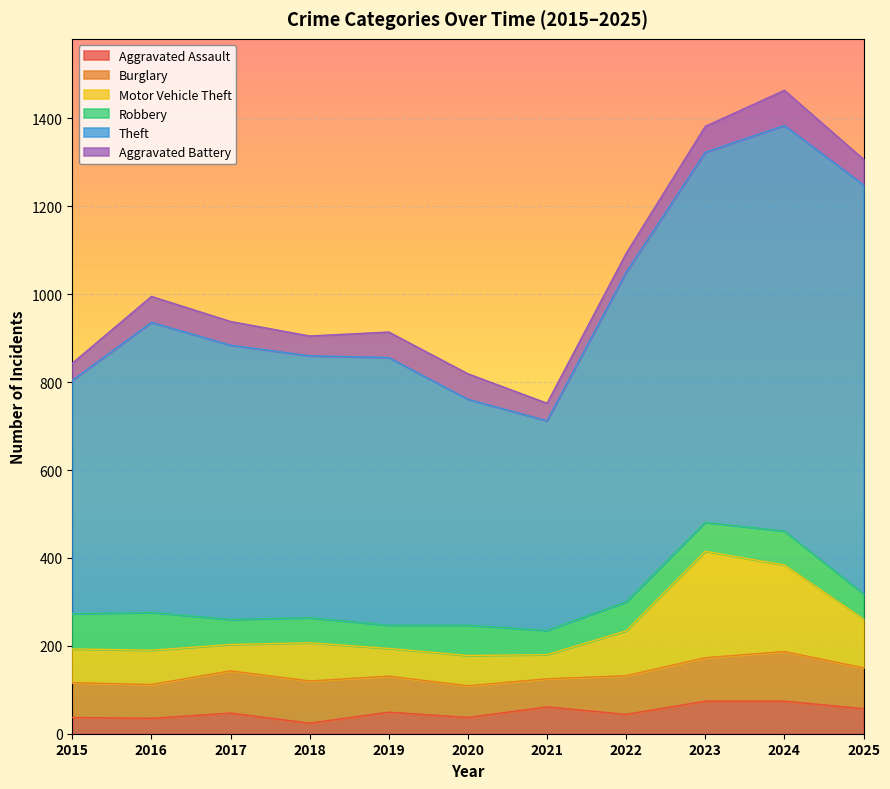

What is the difference between the Motor Vehicle Theft values at 2021 and 2016?

23